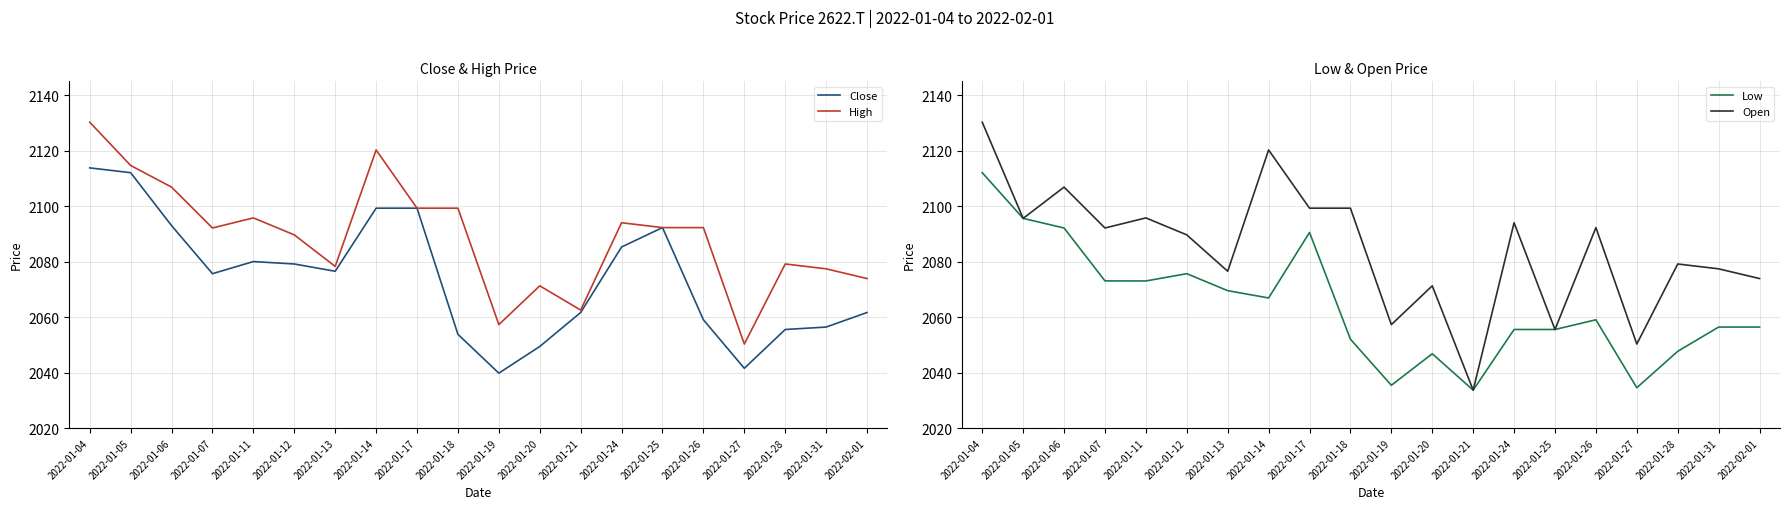

The Close series shows 2112.1 at 2022-01-05. True or false?

True